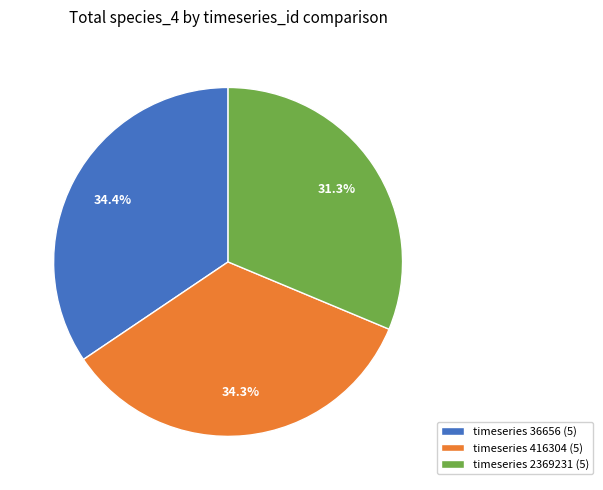

What is the ratio of the value at timeseries 36656 (5) to the value at timeseries 2369231 (5)?

1.1